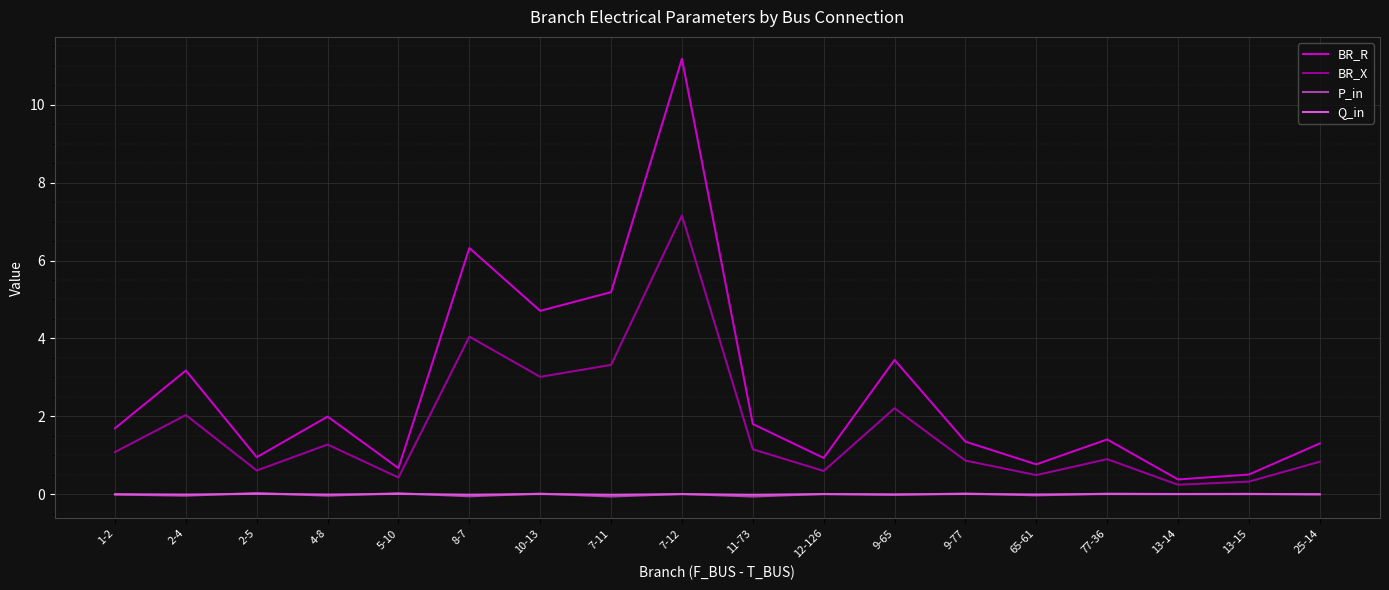

Count the number of data series in this chart.

4